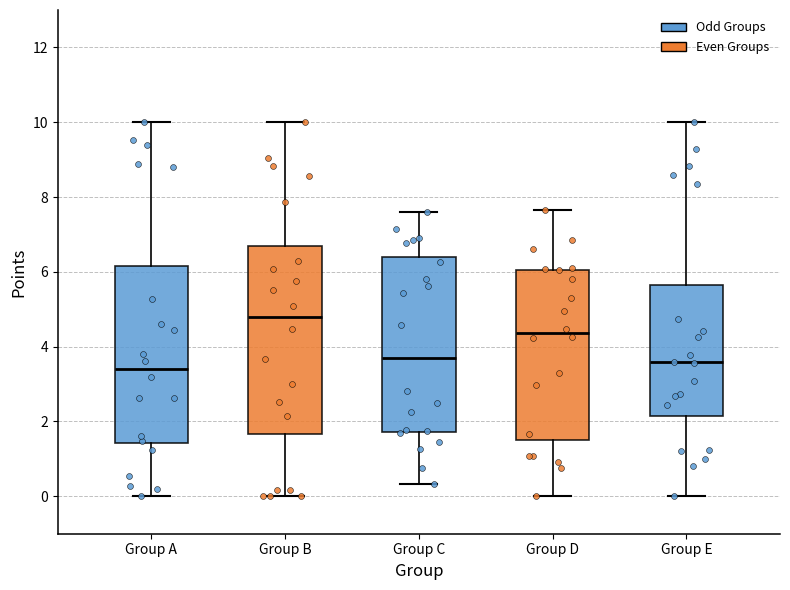

Which box is the tallest, from its lower edge to its upper edge?

Group B